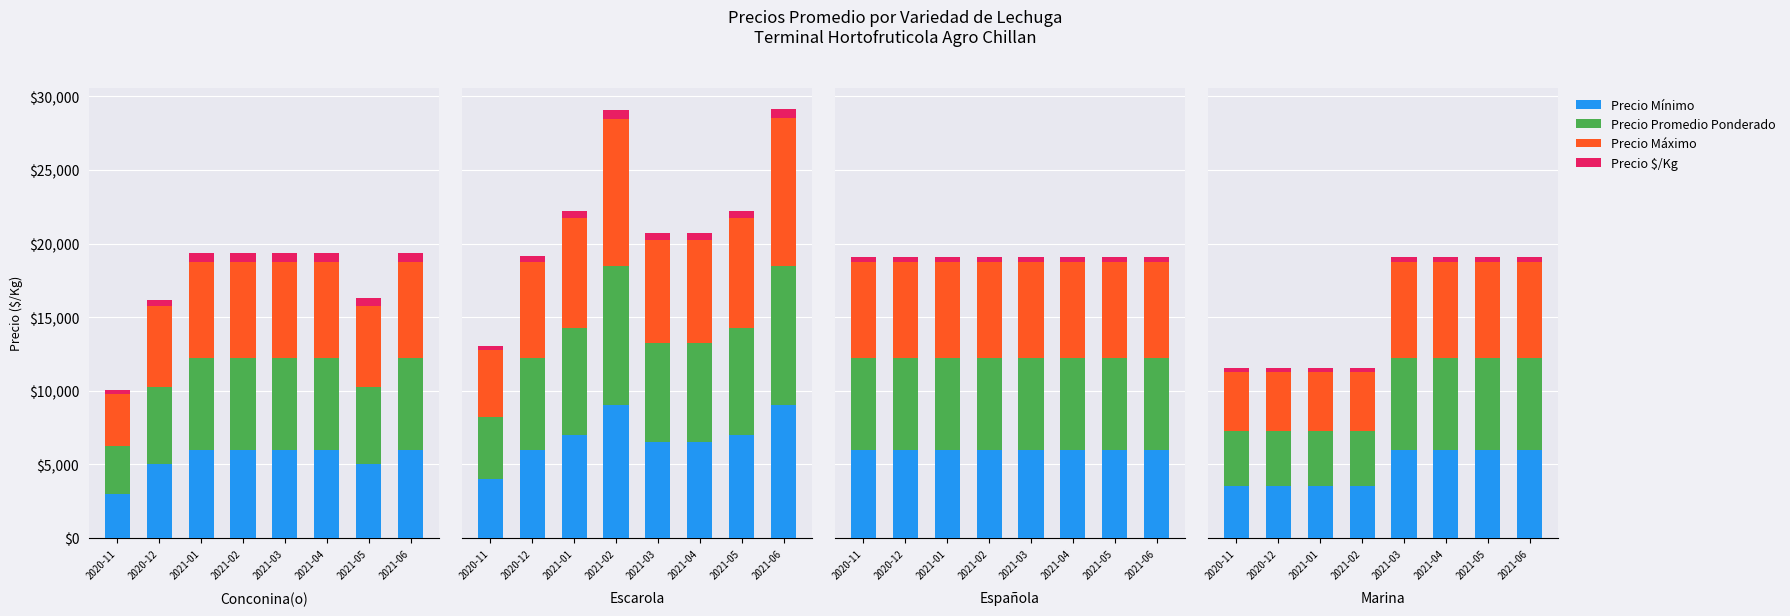

List the labels in order of Precio Promedio Ponderado value, largest first.

2021-03, 2021-04, 2021-05, 2021-06, 2020-11, 2020-12, 2021-01, 2021-02